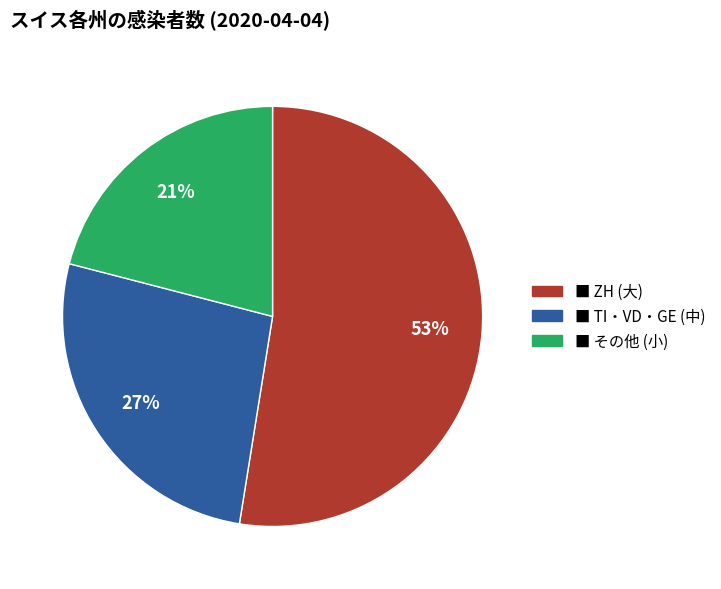

To the nearest percent, what is the difference between the largest and smallest slice percentages?

32%